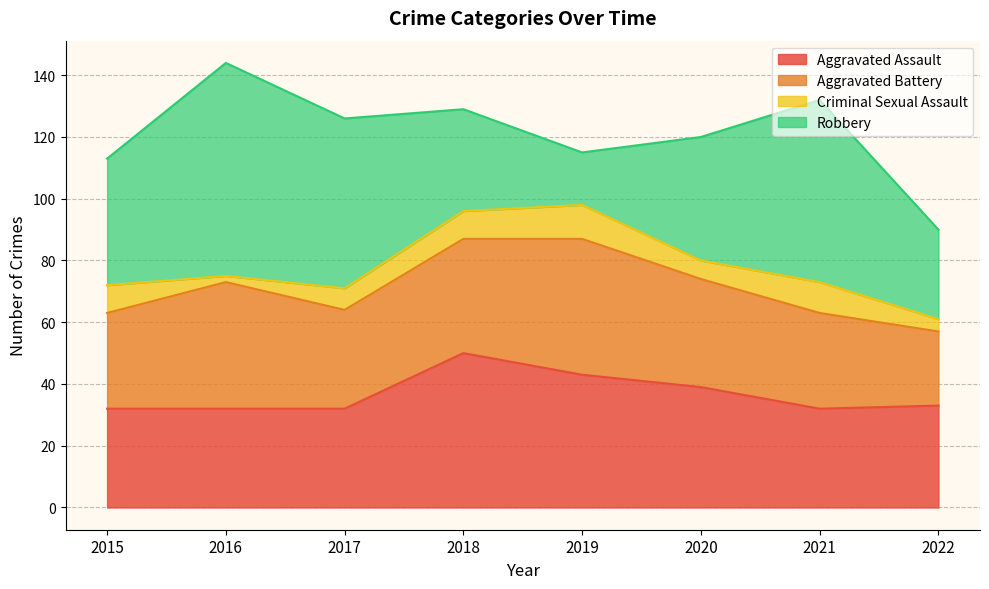

At how many categories does at least one series exceed 4?

8